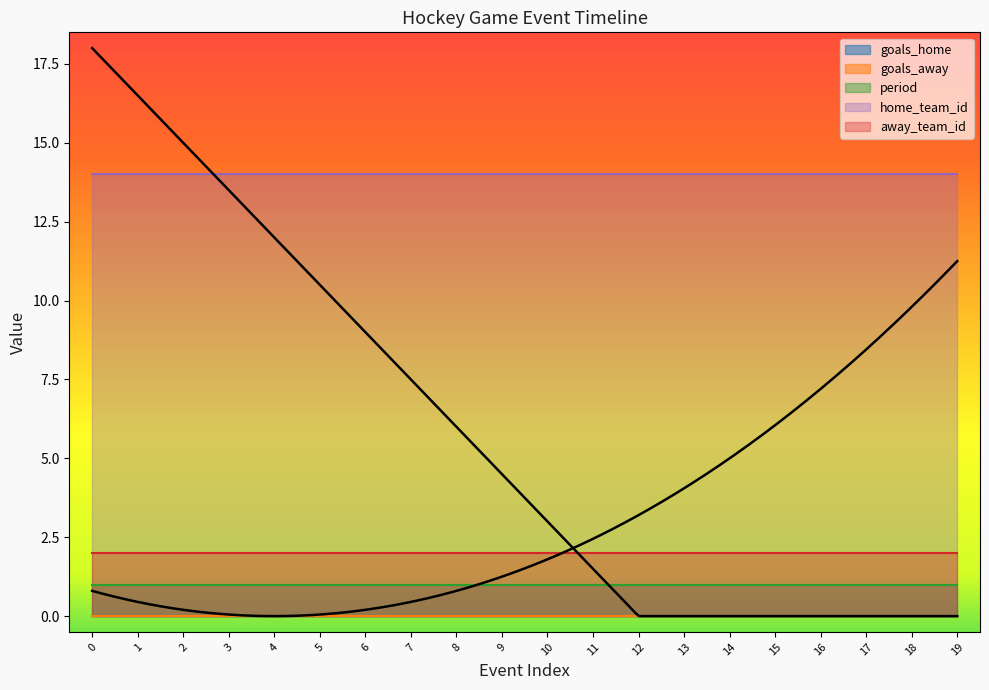

True or false: away_team_id and goals_home intersect in this chart.

False